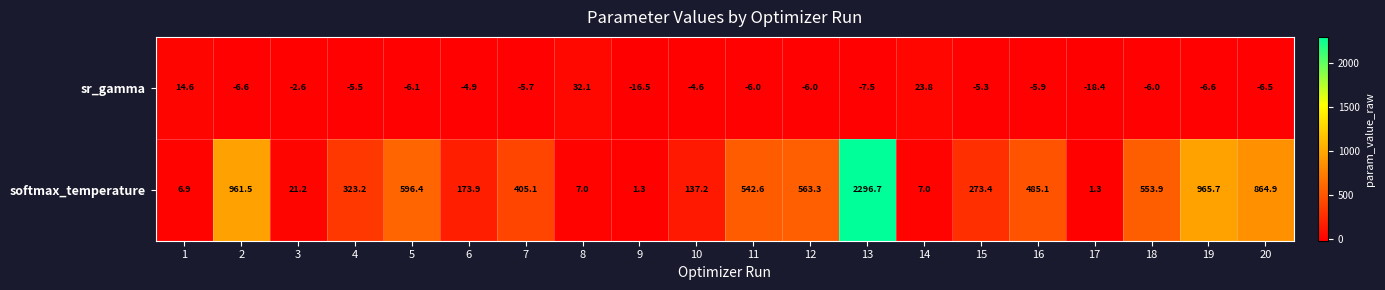

Which series changed the most between 3 and 16?

softmax_temperature